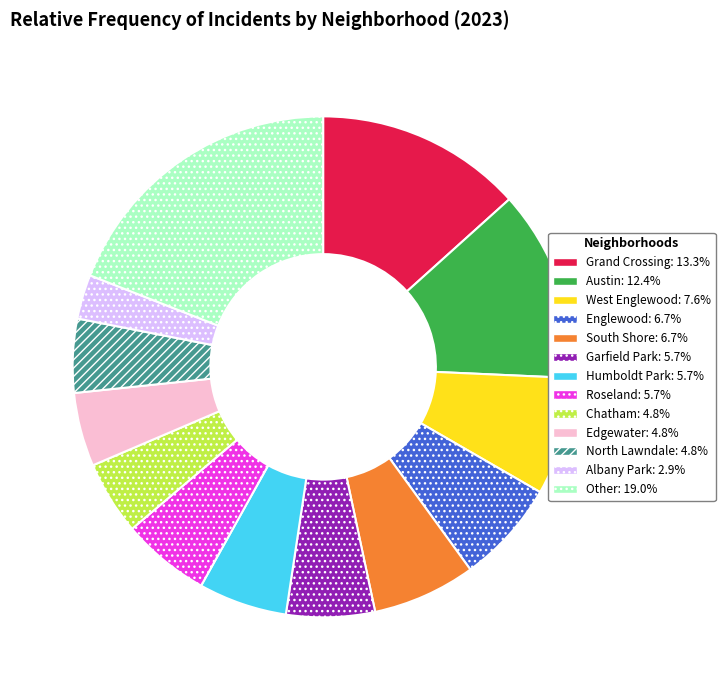

Is there a majority slice in this chart?

No